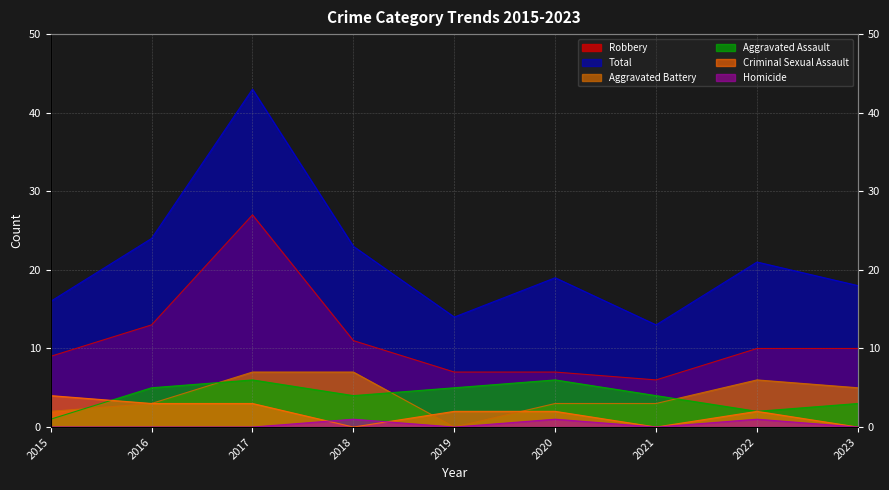

Count the number of data series in this chart.

6